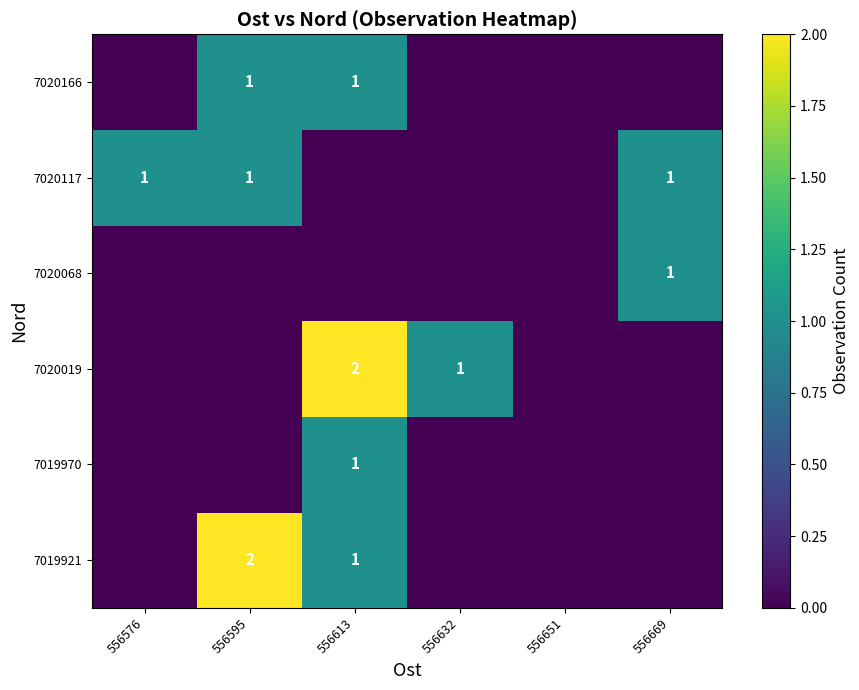

What is the difference between the highest and lowest values at 556595?

2